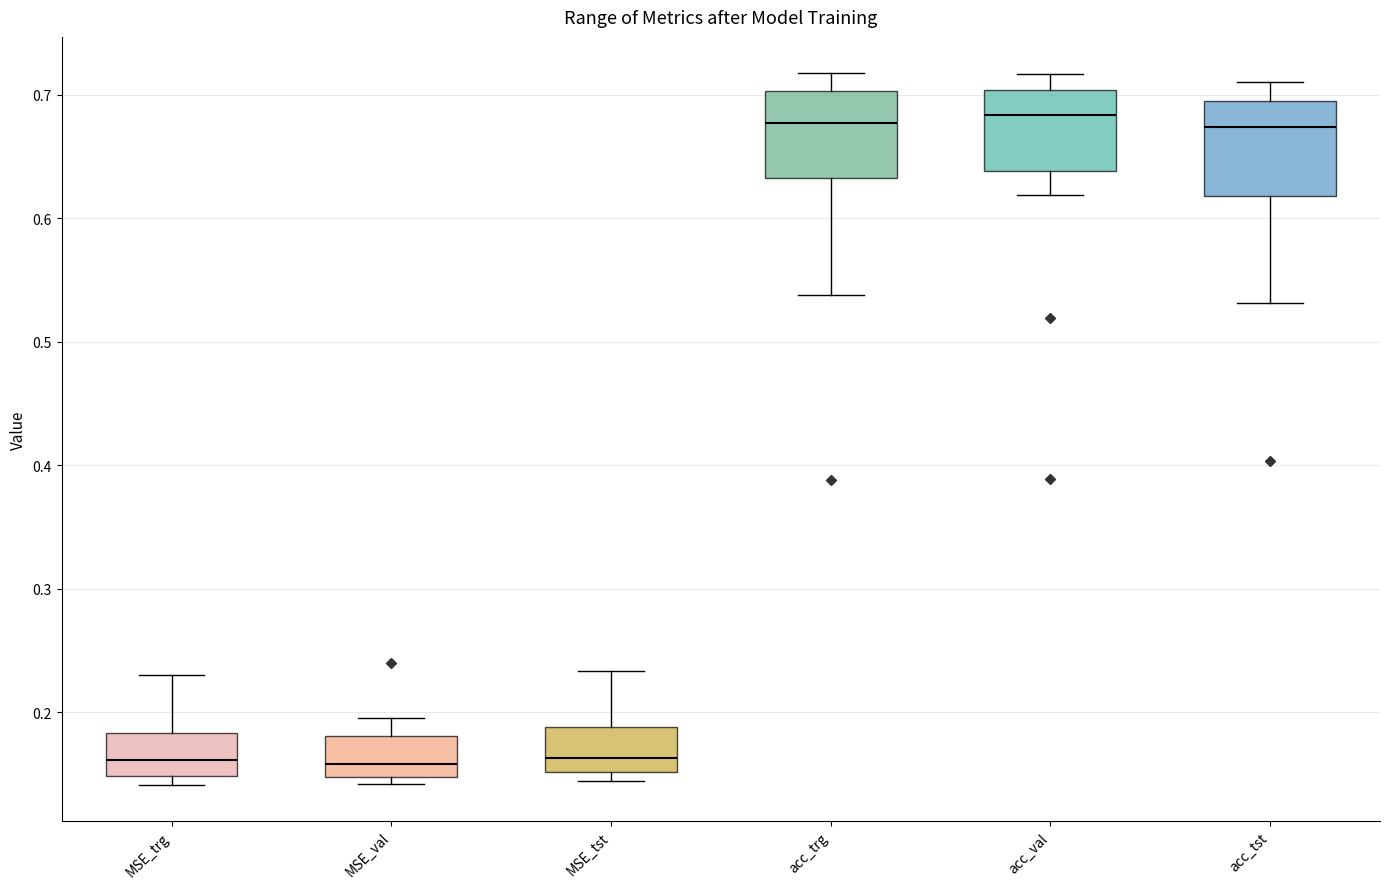

Reading left to right, read every box against the y-axis: the position of its median line, the range the box covers, and the ends of its whiskers. The values are not printed on the chart, so give them approximately, as read against the axis.

MSE_trg: median 0.16, box 0.15 to 0.18, whiskers 0.14 to 0.23
MSE_val: median 0.16, box 0.15 to 0.18, whiskers 0.14 to 0.19
MSE_tst: median 0.16, box 0.15 to 0.19, whiskers 0.14 to 0.23
acc_trg: median 0.68, box 0.63 to 0.70, whiskers 0.54 to 0.72
acc_val: median 0.68, box 0.64 to 0.70, whiskers 0.62 to 0.72
acc_tst: median 0.67, box 0.62 to 0.70, whiskers 0.53 to 0.71